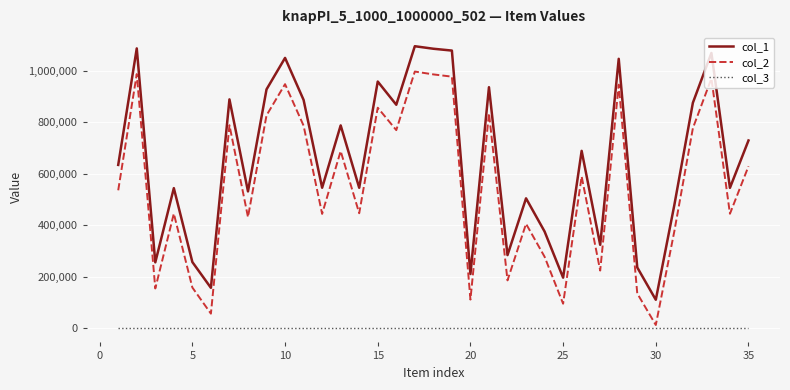

True or false: col_3 and col_2 cross at least once.

False